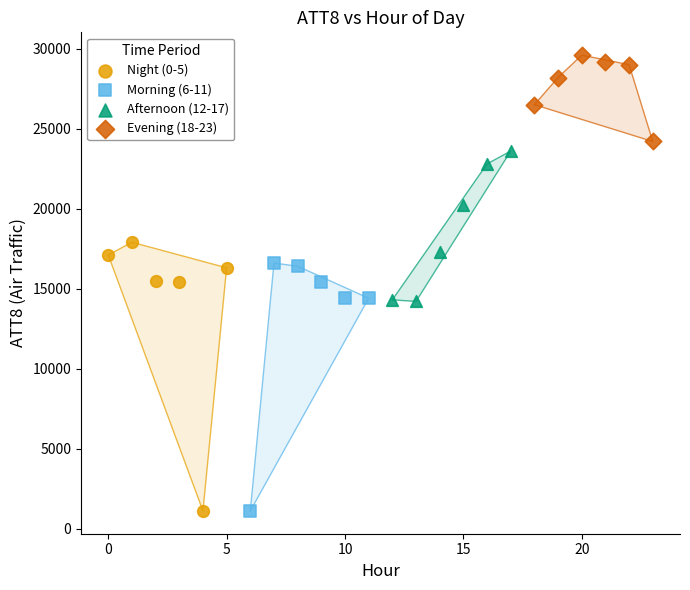

Which series contains the highest Y value?

Evening (18-23)